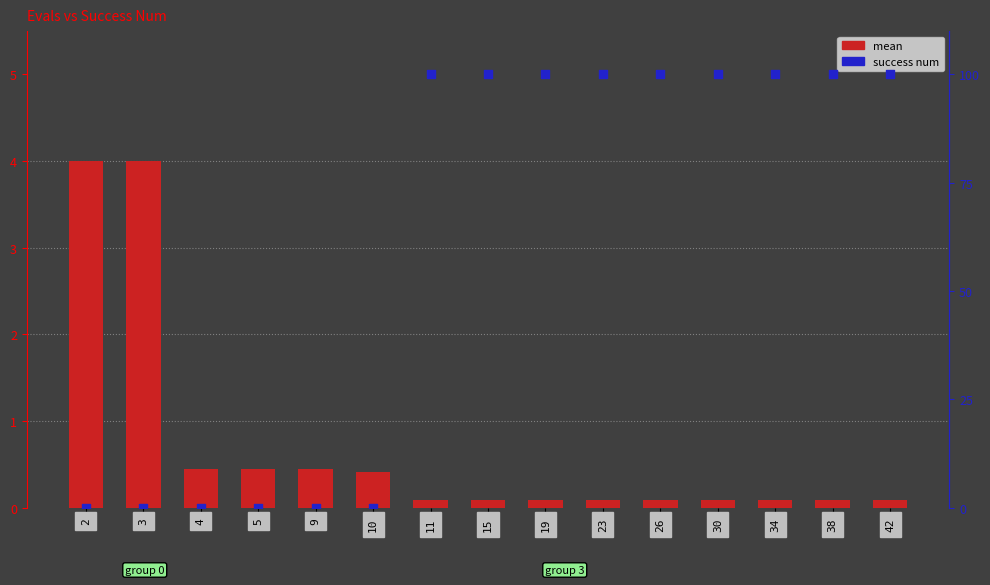

Which series has the largest Y range (max minus min)?

success num (percentile)